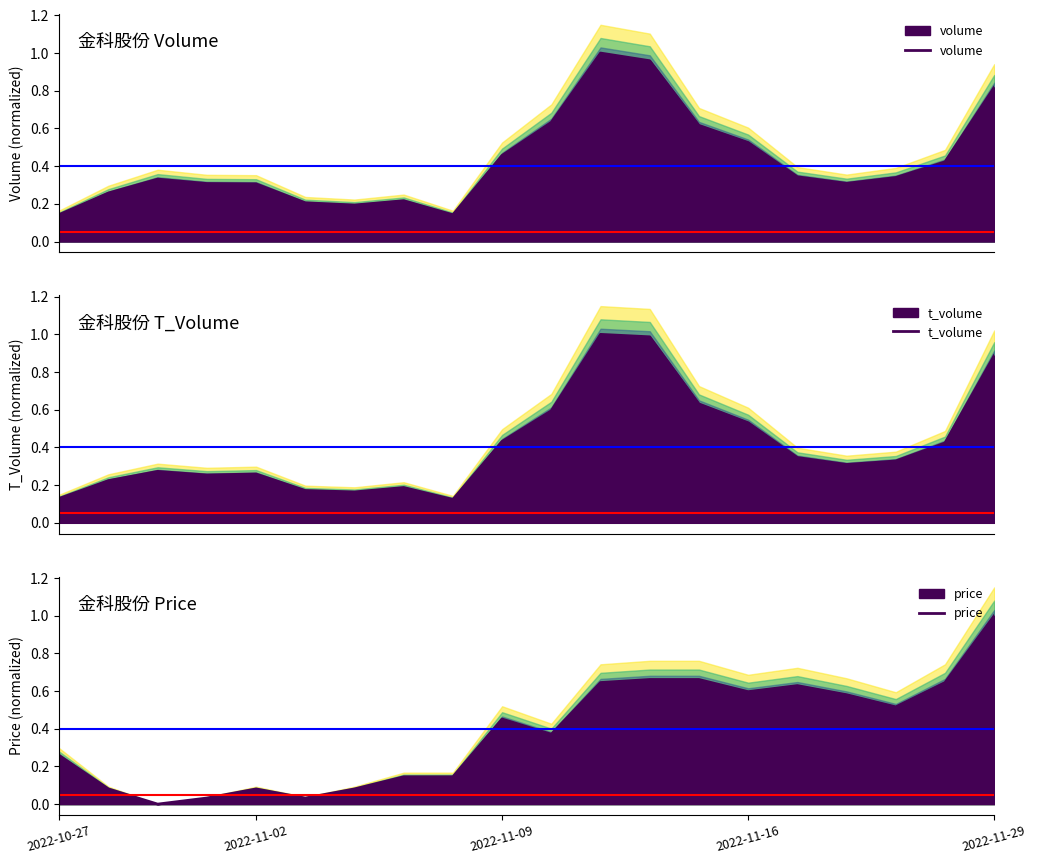

What is the sum of all t_volume values?

8.3